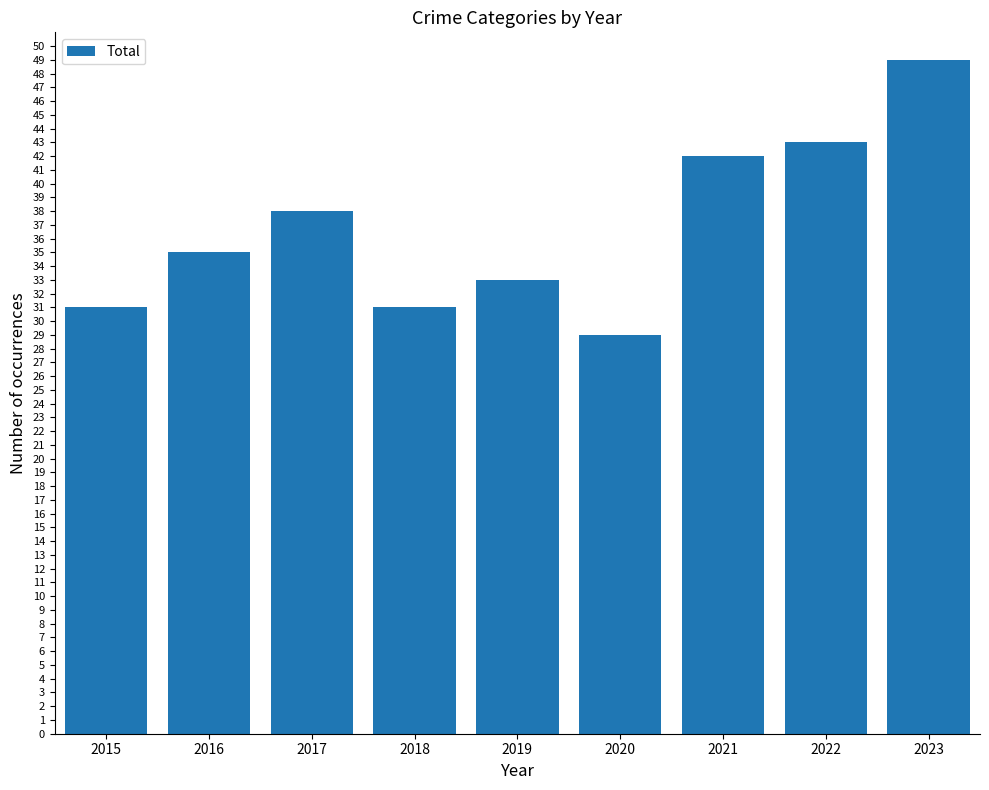

Reading left to right, extract all data points from this chart.

31	35	38	31	33	29	42	43	49